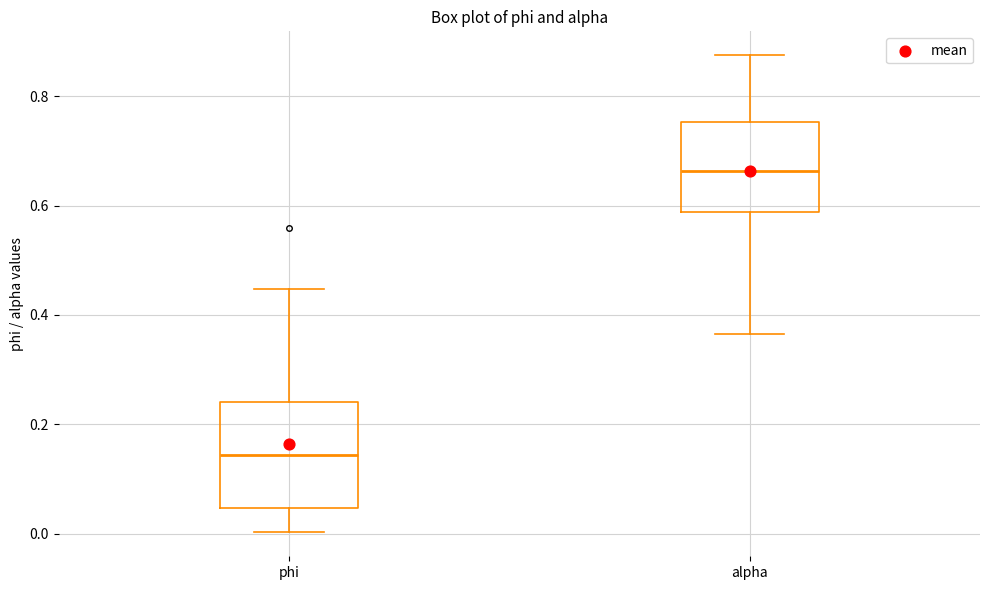

Which box has the highest median line?

alpha